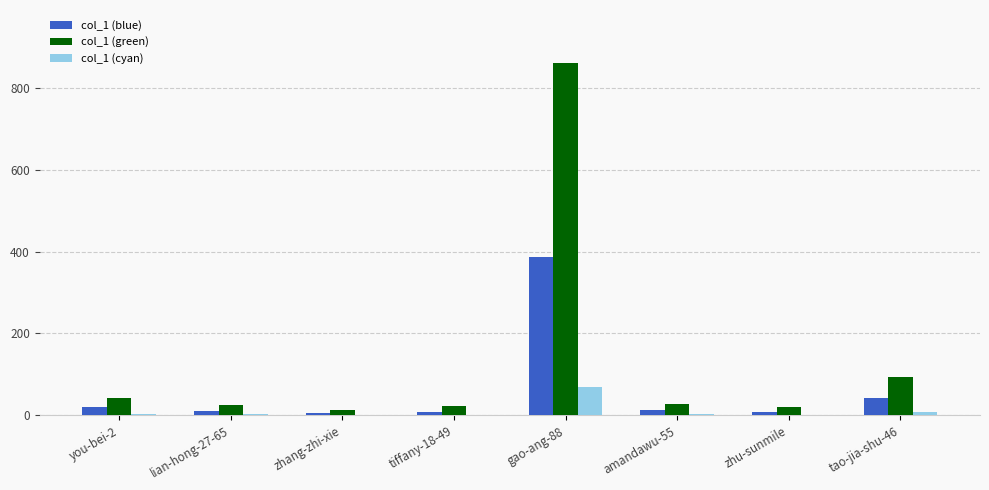

How many groups of bars are there?

8